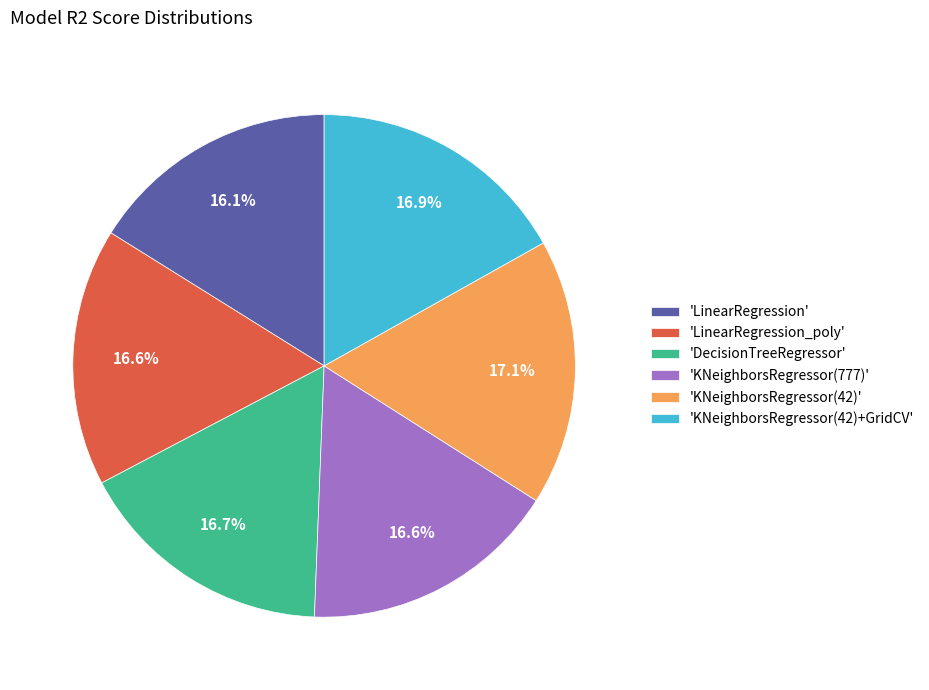

Is there a majority slice in this chart?

No